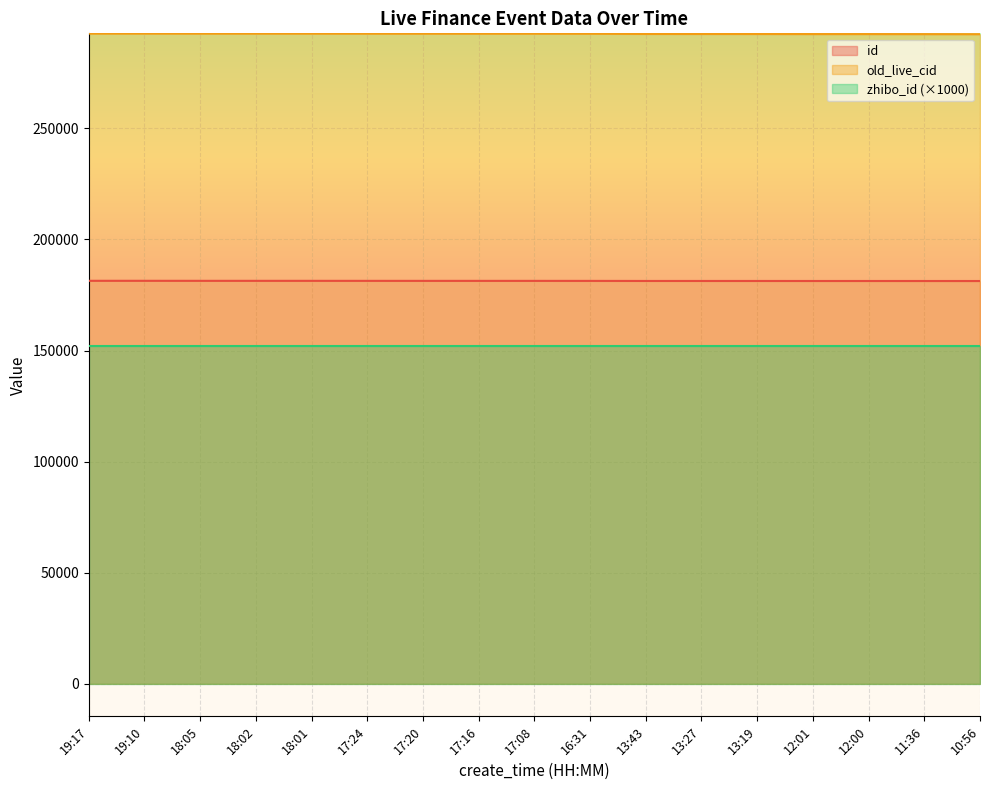

The value of zhibo_id (×1000) at 17:16 is 152000. True or false?

True